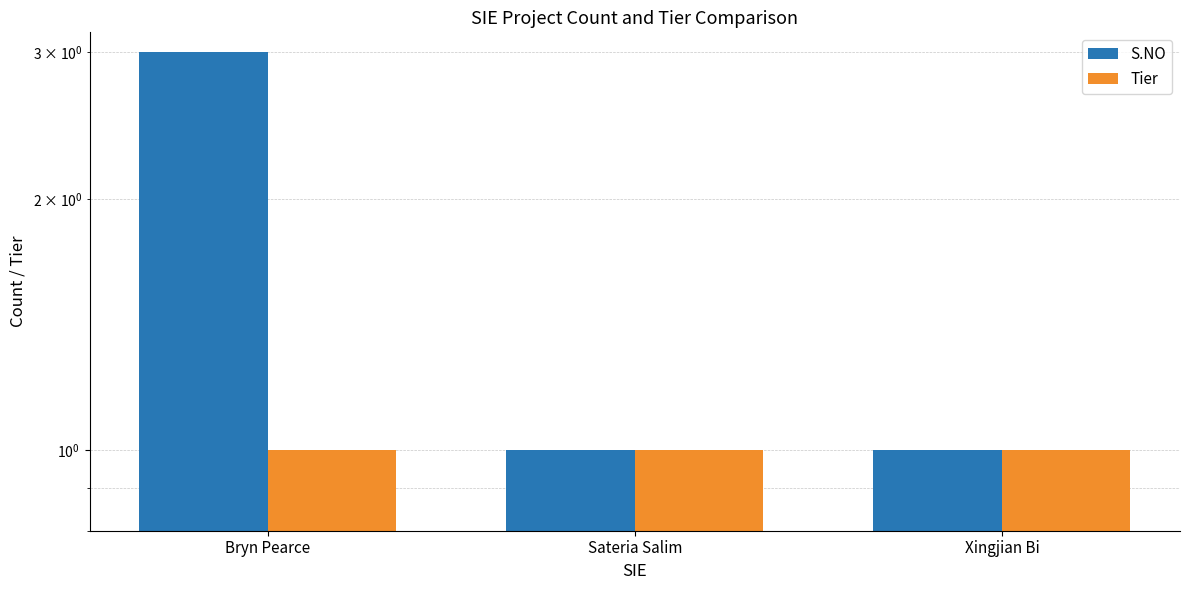

What position from the left is Bryn Pearce?

1